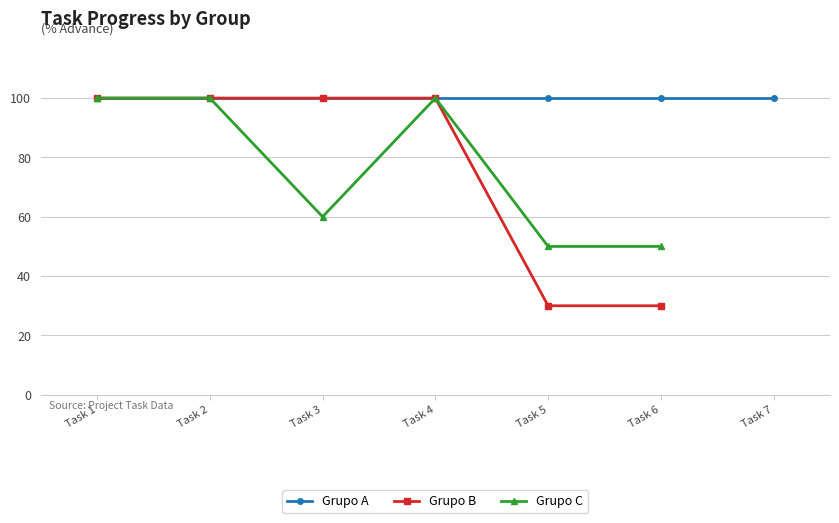

What is the maximum value for Grupo B?

100